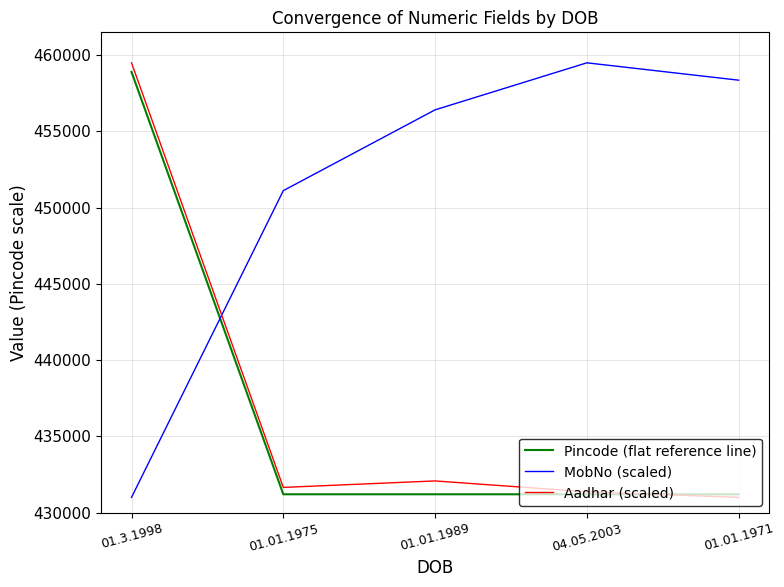

What is the maximum value shown in the chart?

459500.0